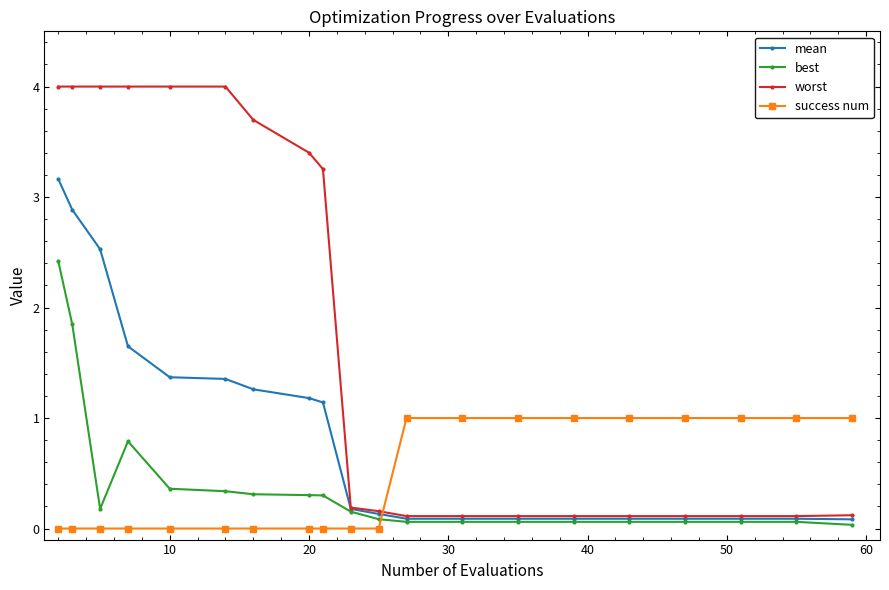

How many times do worst and success num cross each other?

1